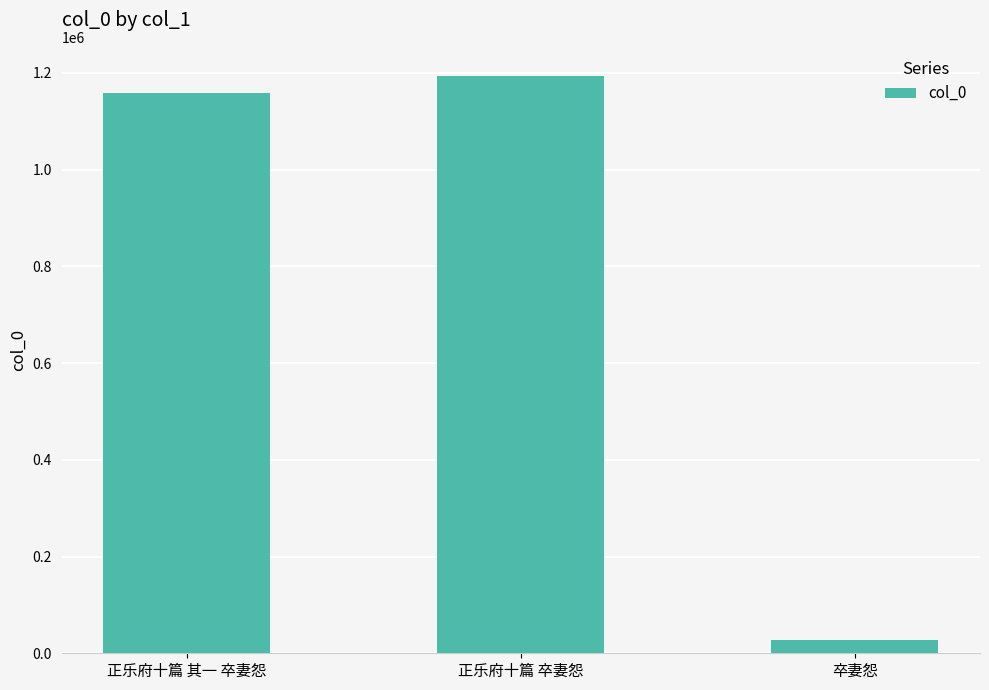

What is the smallest value displayed?

27796